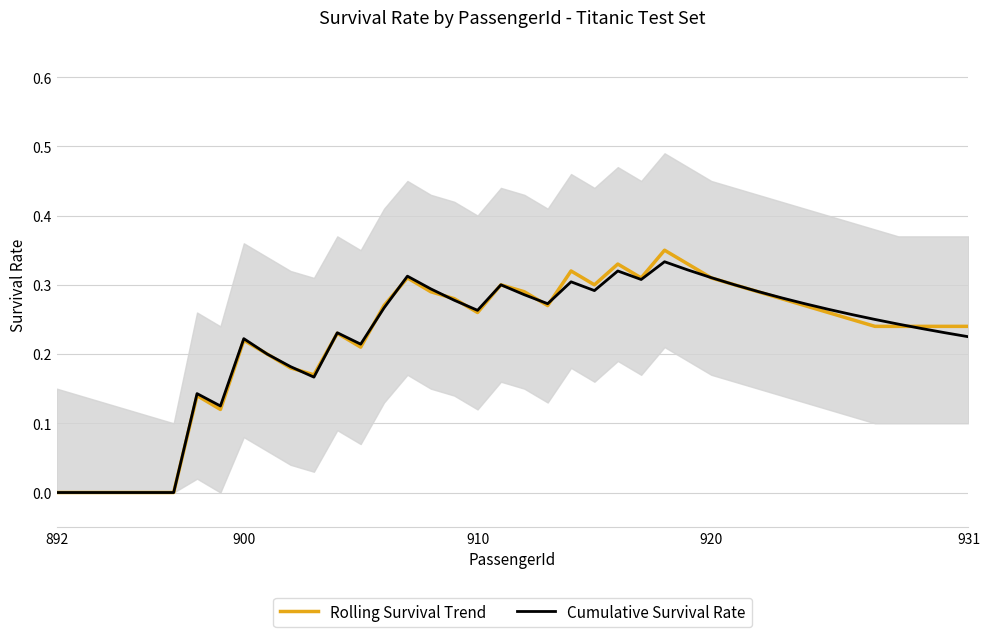

At how many categories does at least one series exceed 0?

34